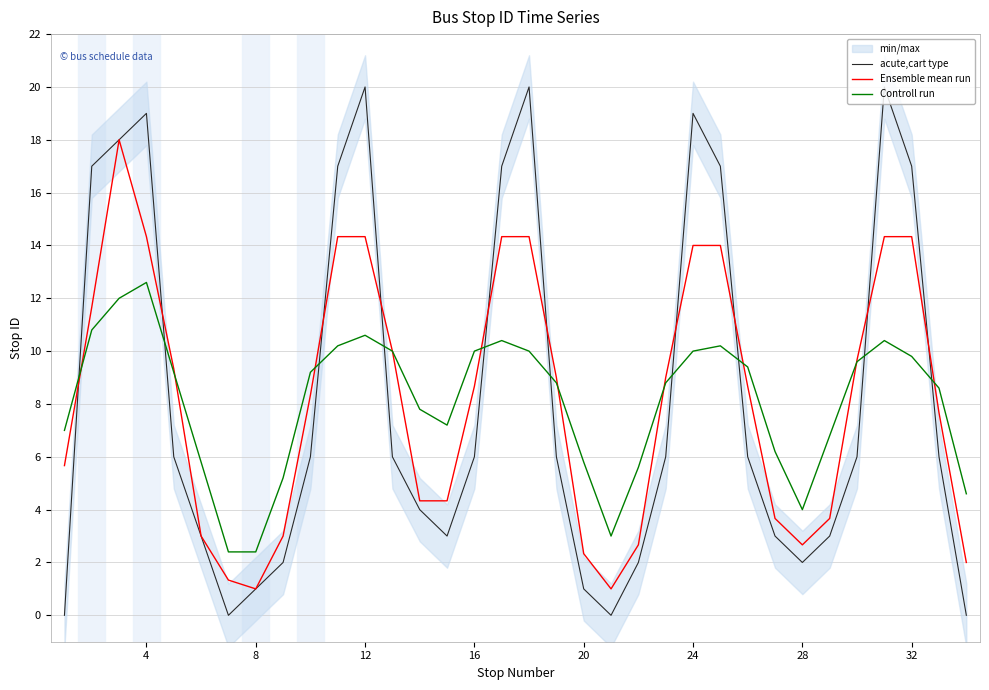

Which series has the largest range (max minus min)?

acute,cart type